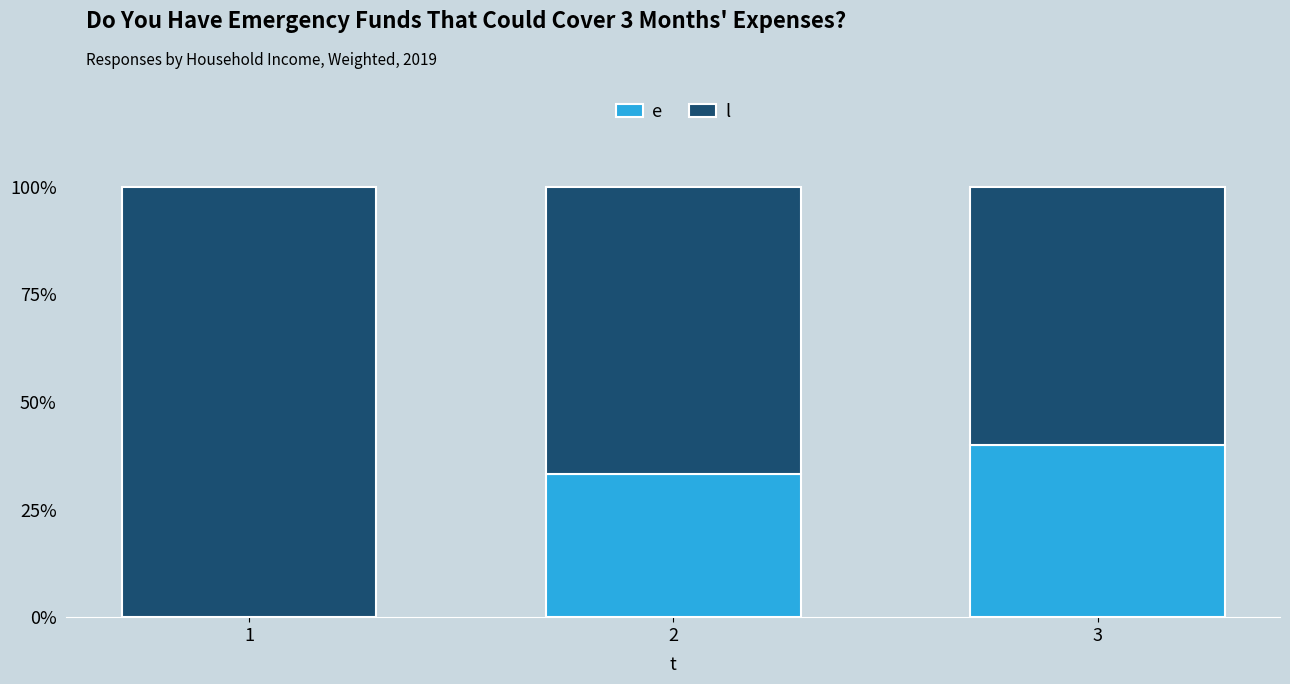

What is the total value across all series at 3?

100.0